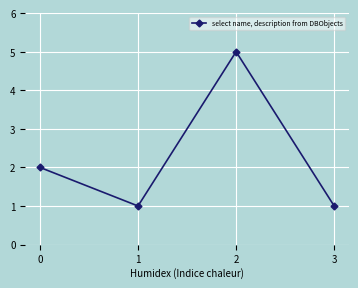

What is the value of the 3rd point from the left?

5